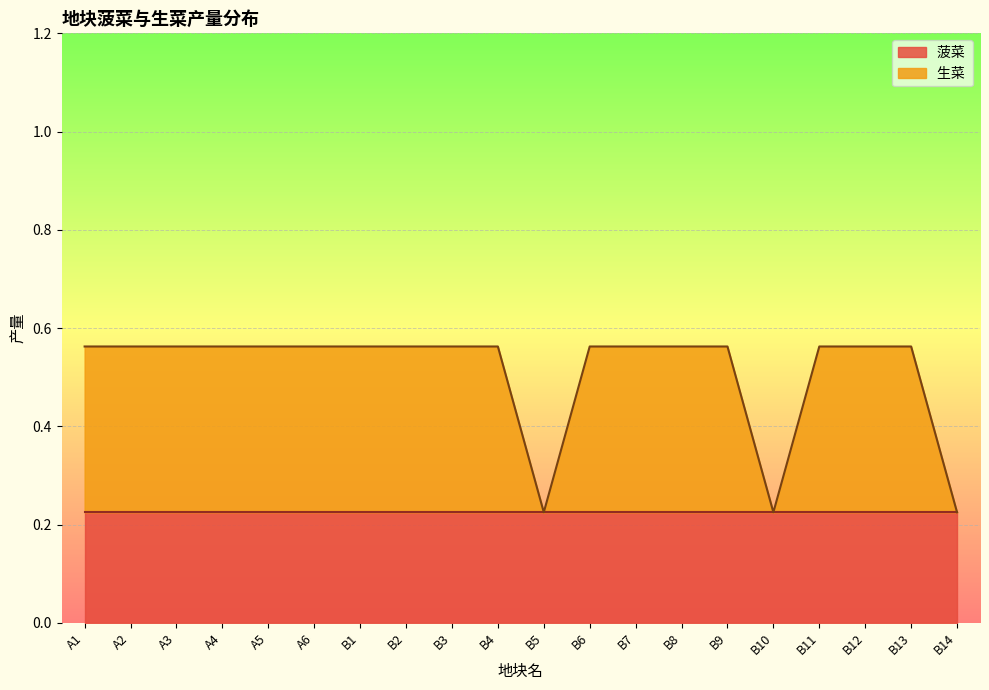

The chart shows a value of 0.3 at B3. True or false?

False